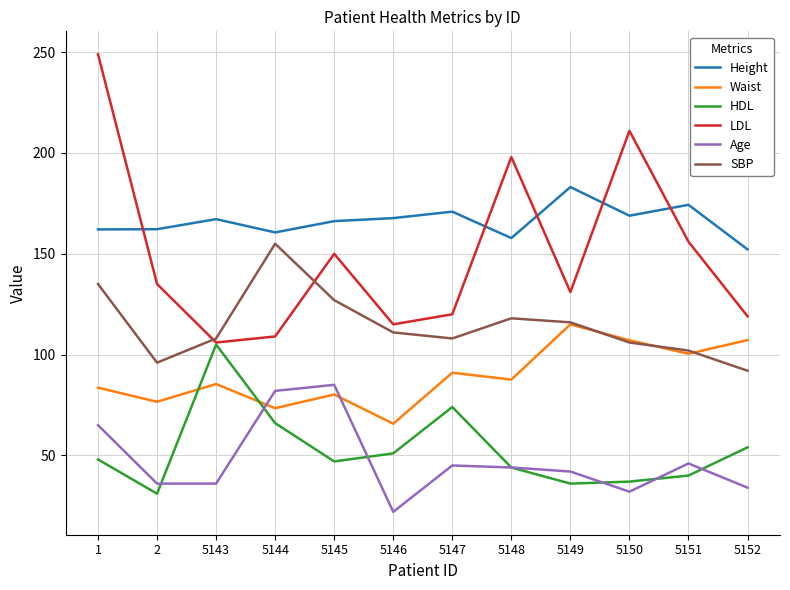

What is the difference between the HDL values at 5143 and 5152?

51.0